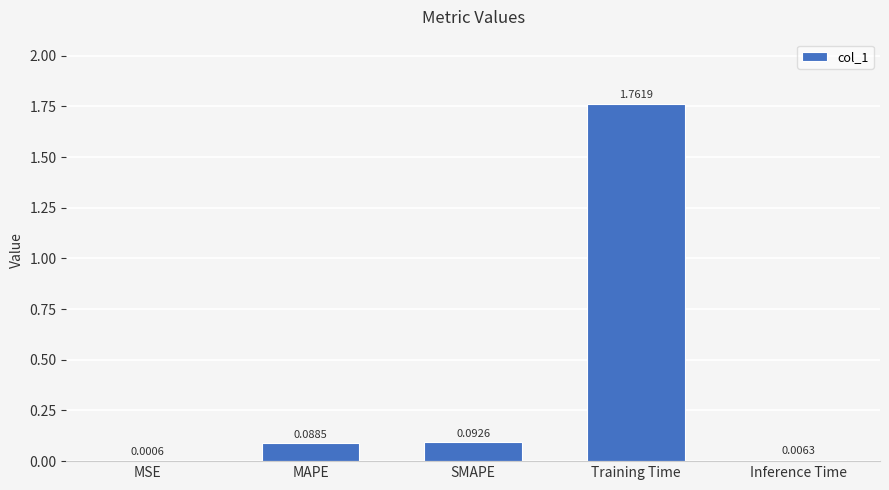

Count the number of categories in the chart.

5